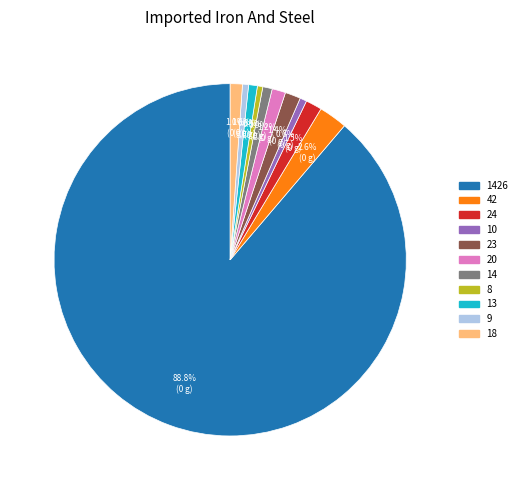

What percentage is the 23 slice, to the nearest percent?

1%